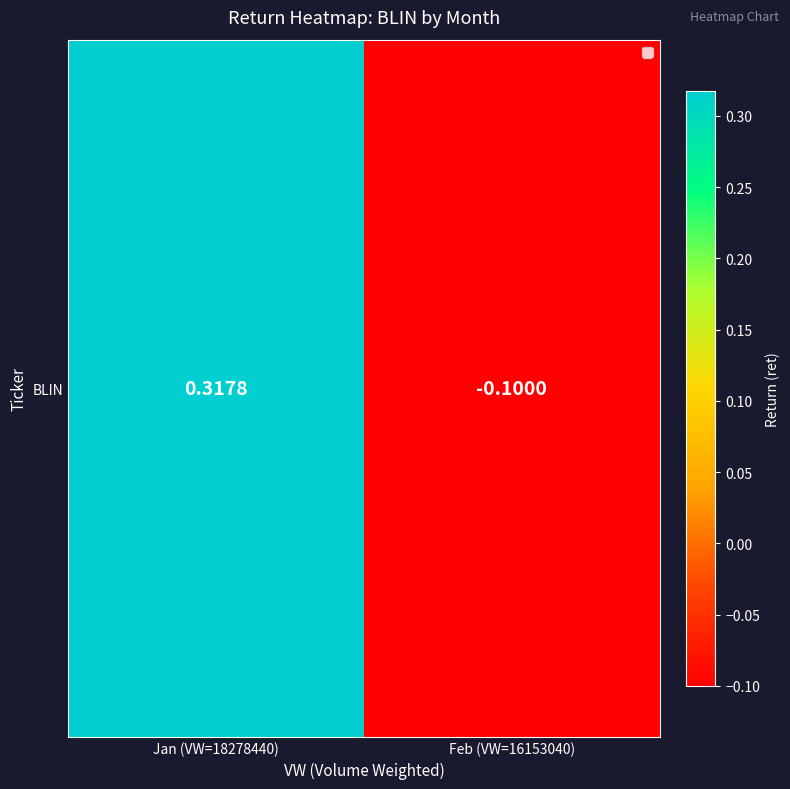

What value does the data have at Jan (VW=18278440)?

0.3